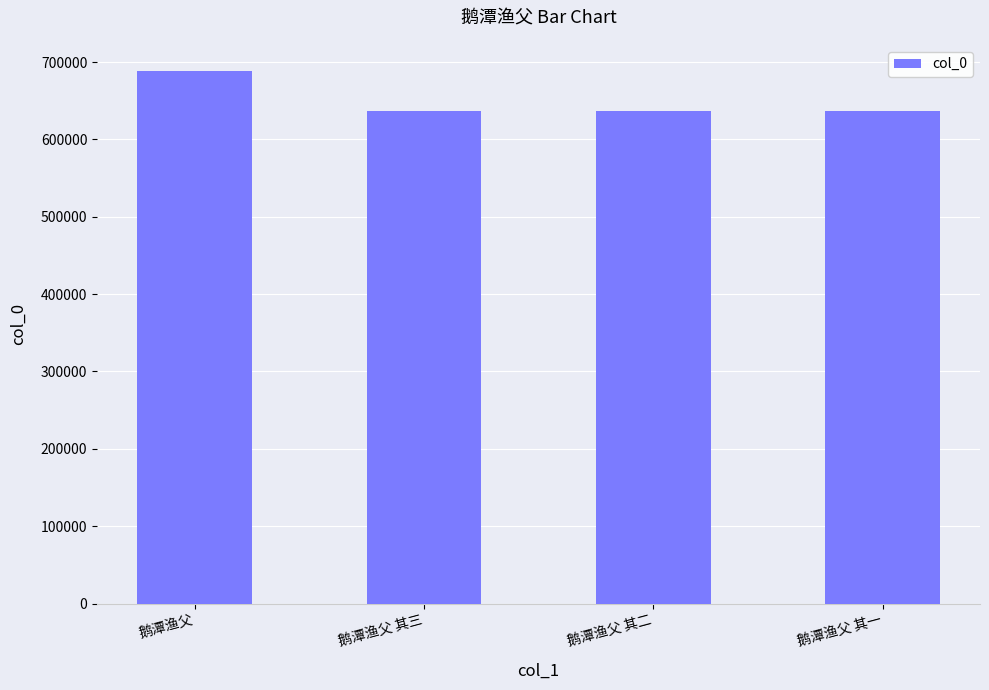

The value at 鹅潭渔父 其一 is 312412. True or false?

False